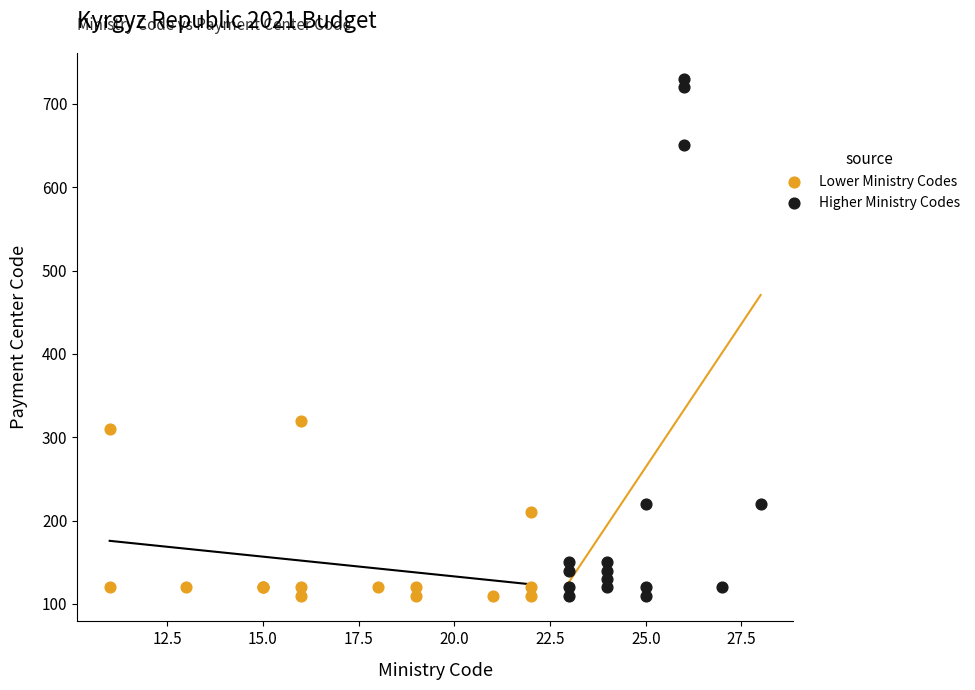

What are all the series names shown in the legend?

Lower Ministry Codes, Higher Ministry Codes